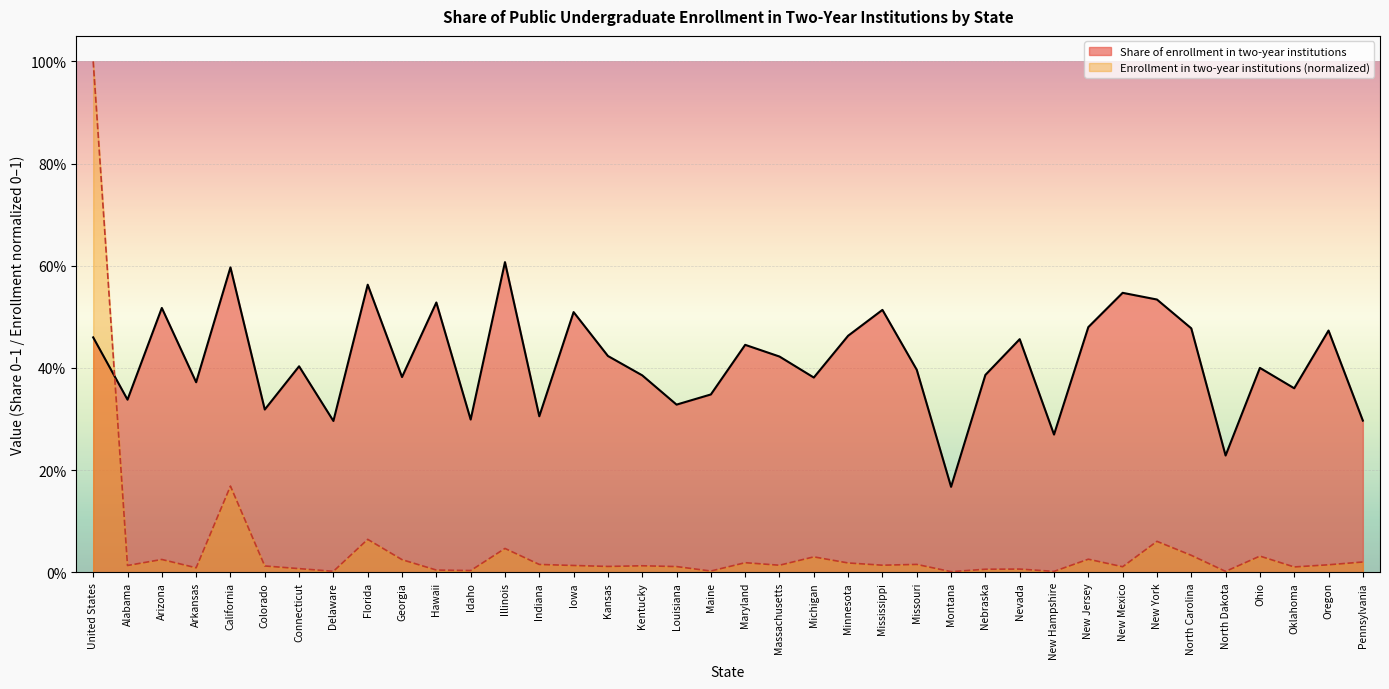

Rank the categories by Share of enrollment in two-year institutions value from highest to lowest.

Illinois, California, Florida, New Mexico, New York, Hawaii, Arizona, Mississippi, Iowa, New Jersey, North Carolina, Oregon, Minnesota, United States, Nevada, Maryland, Kansas, Massachusetts, Connecticut, Ohio, Missouri, Nebraska, Kentucky, Georgia, Michigan, Arkansas, Oklahoma, Maine, Alabama, Louisiana, Colorado, Indiana, Idaho, Pennsylvania, Delaware, New Hampshire, North Dakota, Montana